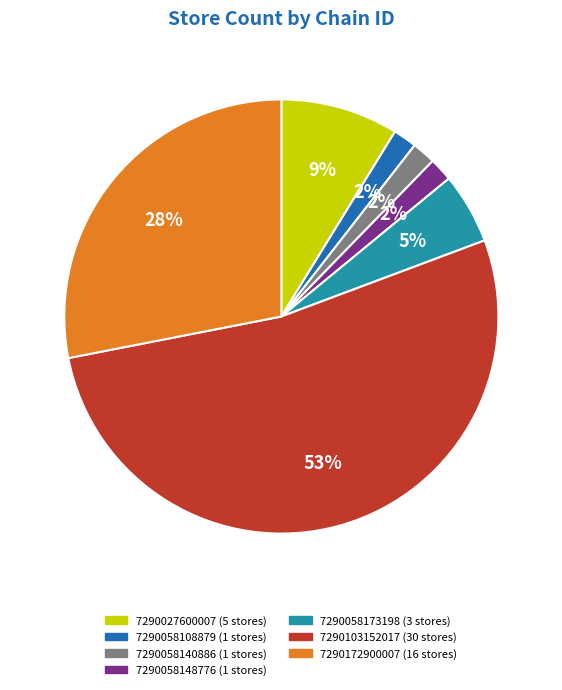

Between 7290058140886 and 7290058173198, which is larger?

7290058173198